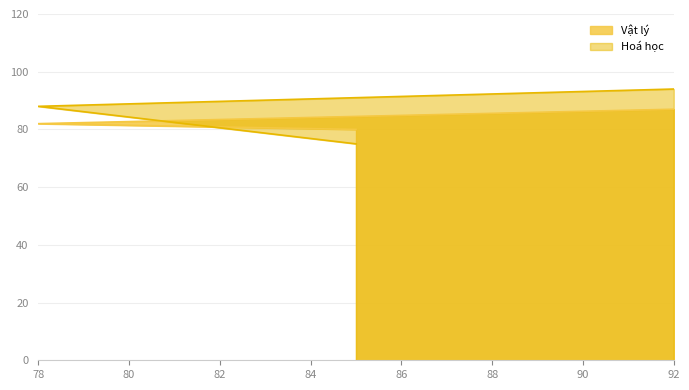

Reading left to right, transcribe all the data shown in this chart.

Vật lý: 85=80	78=82	92=87
Hoá học: 85=75	78=88	92=94